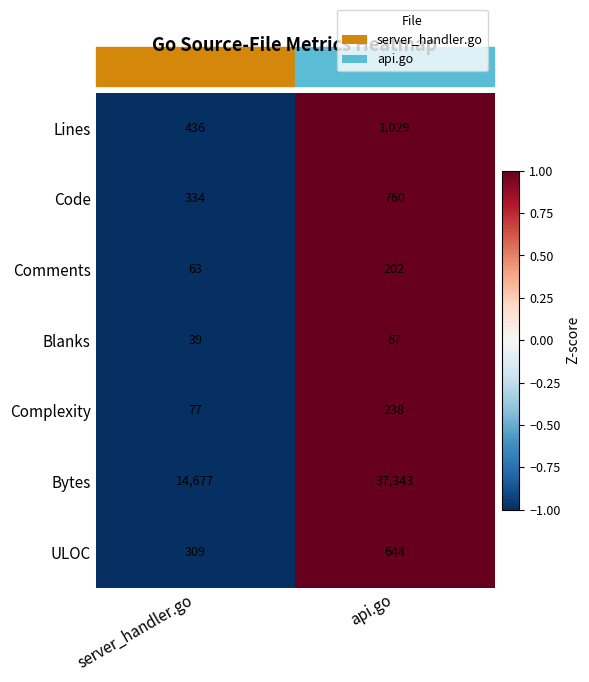

How many categories are shown in the chart?

2